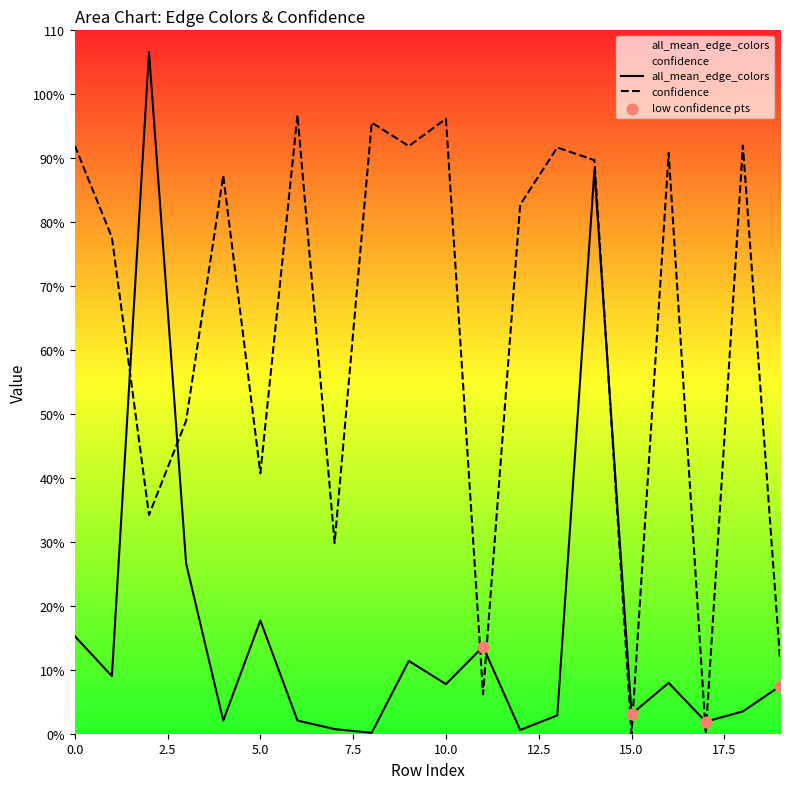

Which series has the largest Y range (max minus min)?

all_mean_edge_colors